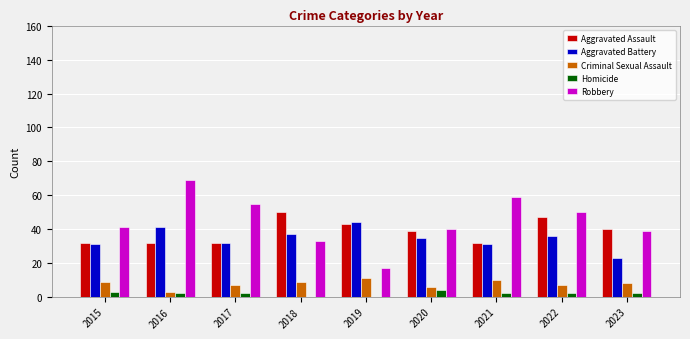

Is the value of Criminal Sexual Assault at 2018 greater than the value of Homicide at 2020?

Yes